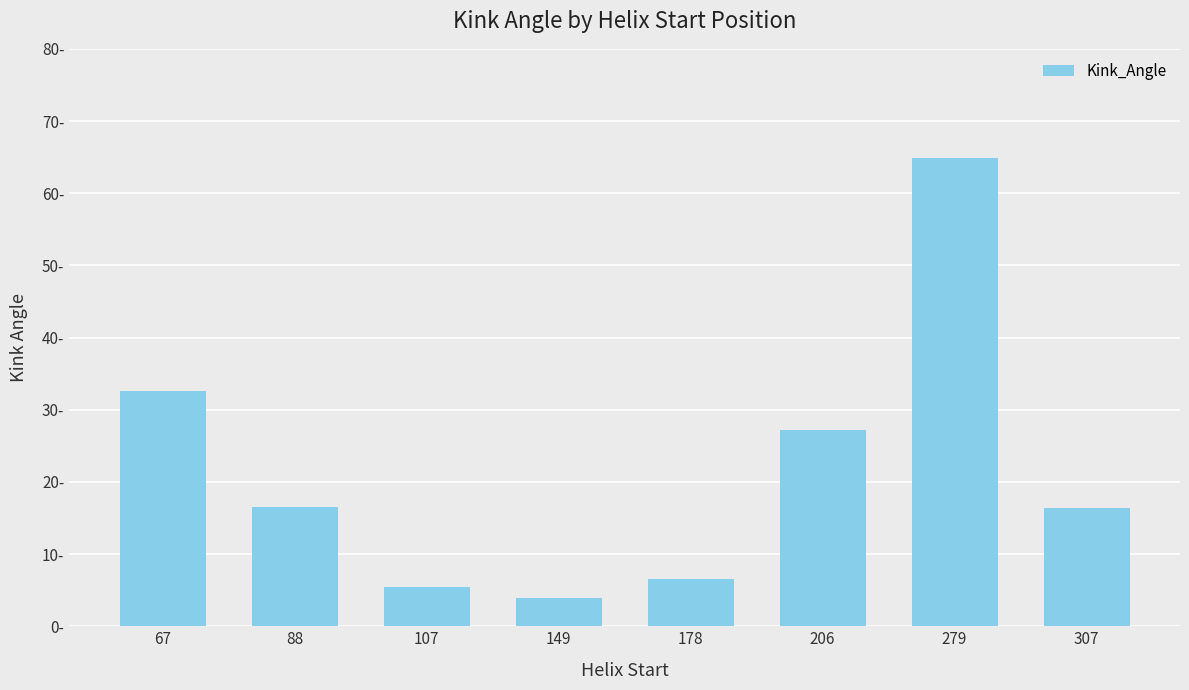

Which category has the lowest value across all series?

149